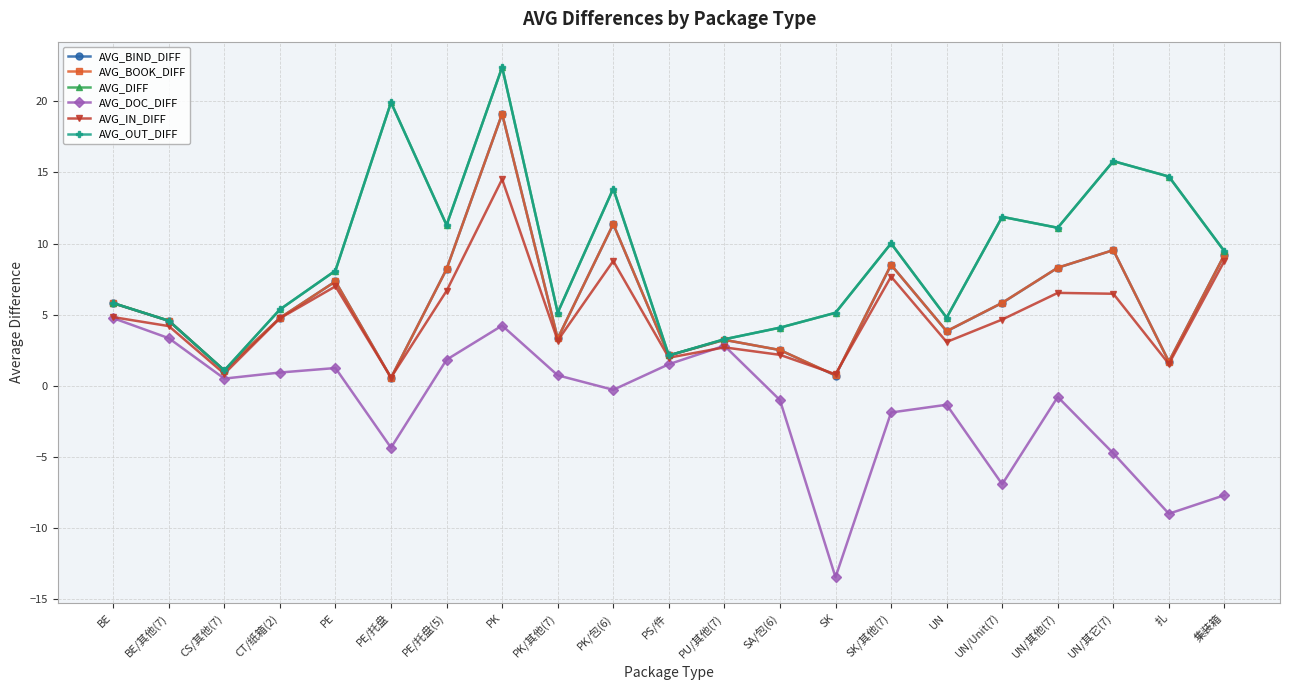

Is this an area chart (filled region under the line)?

No